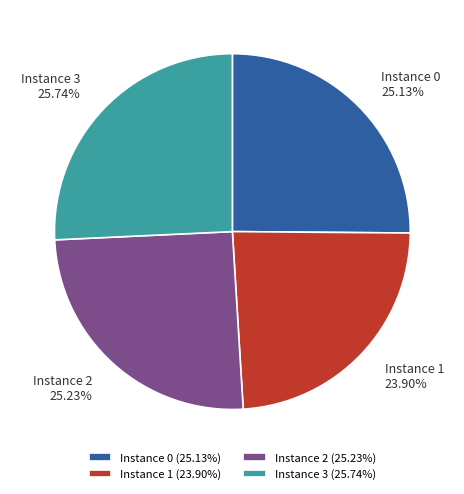

To the nearest percent, what is the difference between the largest and smallest slice percentages?

2%